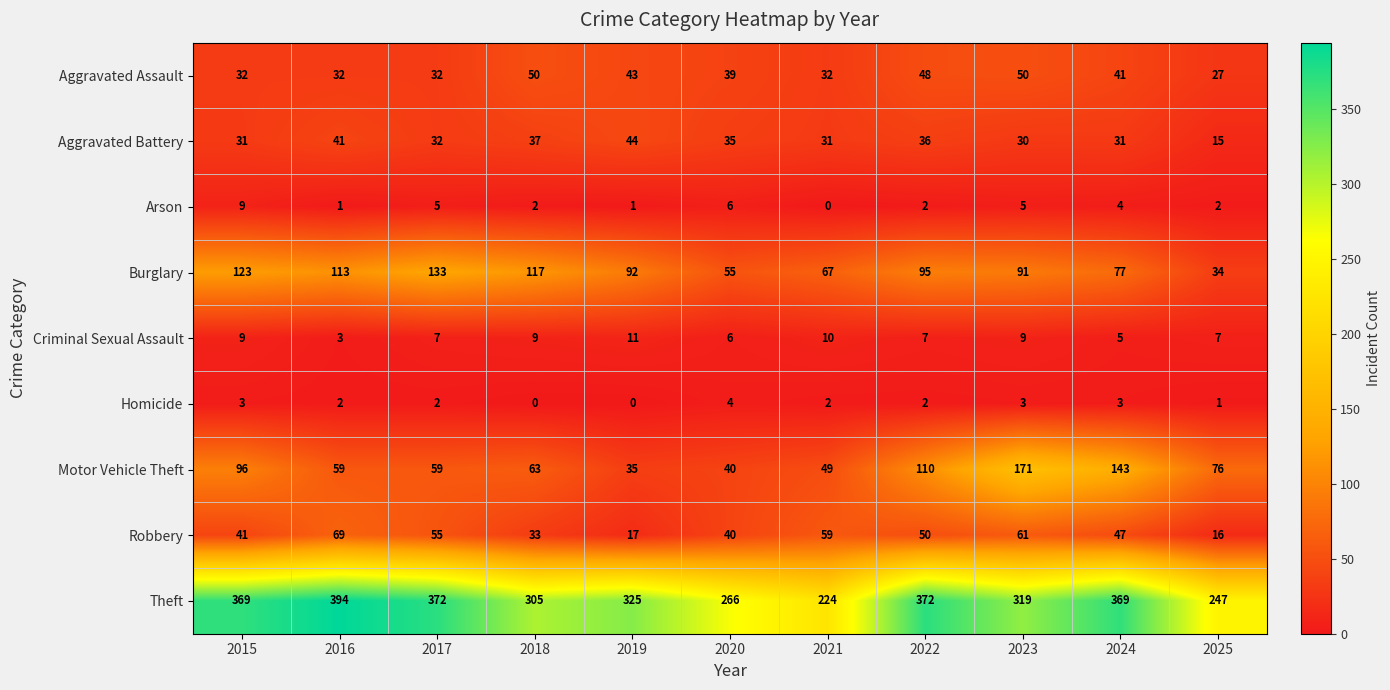

True or false: Aggravated Battery has a value of 53 at 2023.

False